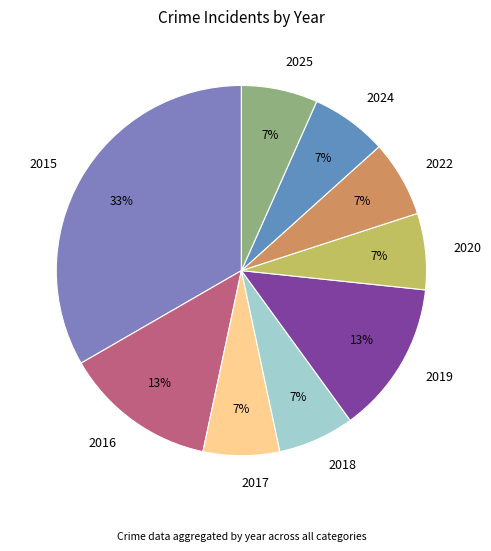

Is 2022 the majority of the pie?

No